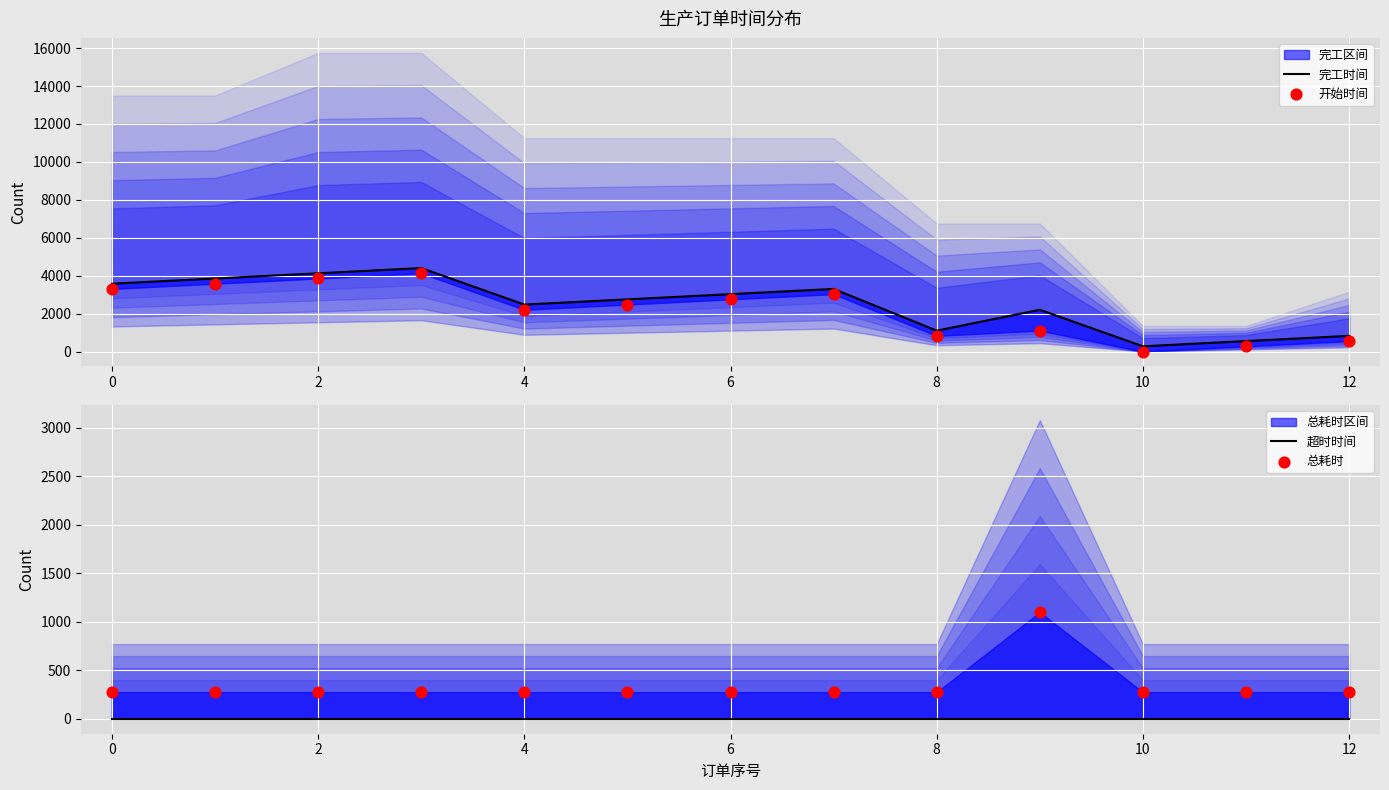

Which series contains the lowest Y value?

开始时间